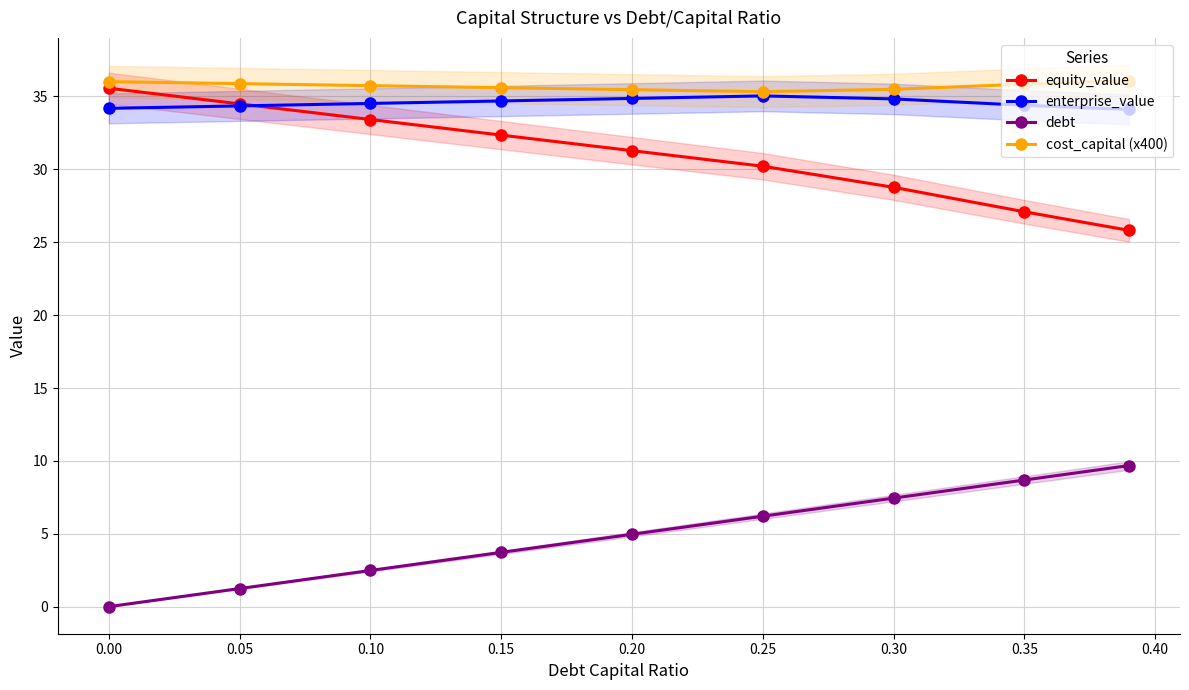

True or false: cost_capital (x400) and debt cross at least once.

False